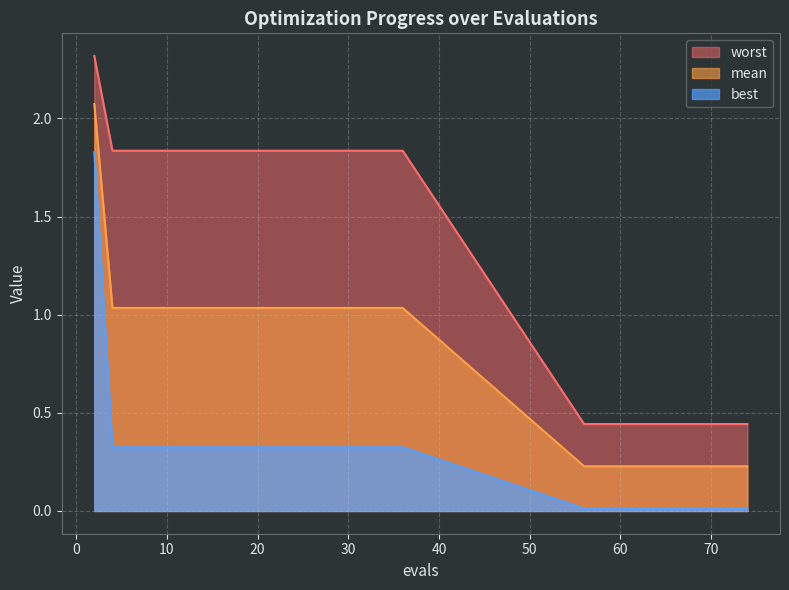

Read the mean value at 4.

1.0